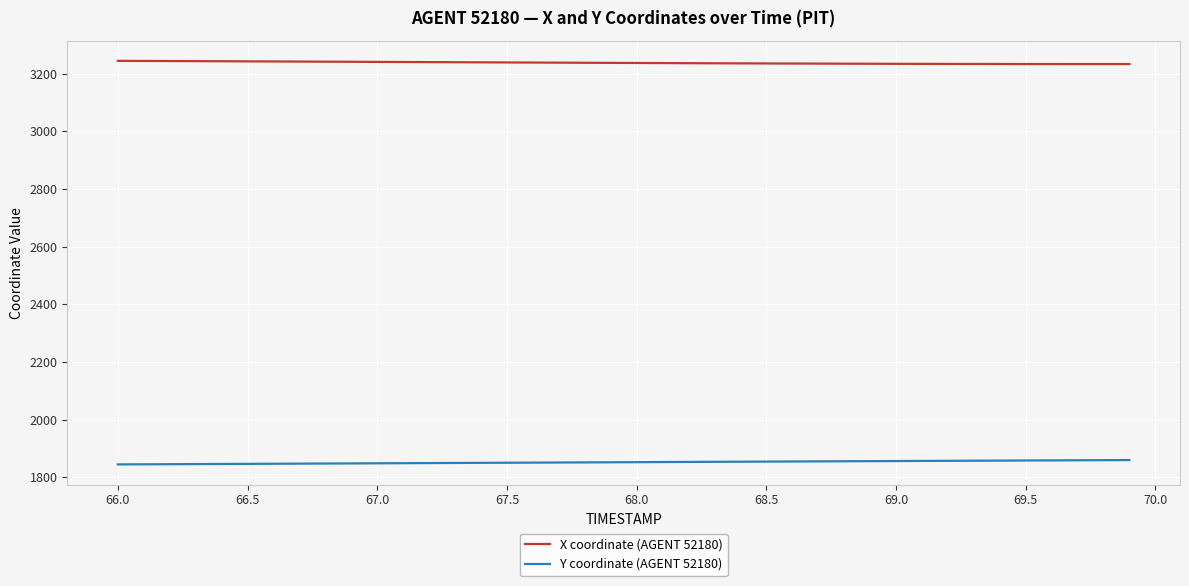

What is the minimum value for X coordinate (AGENT 52180)?

3233.6